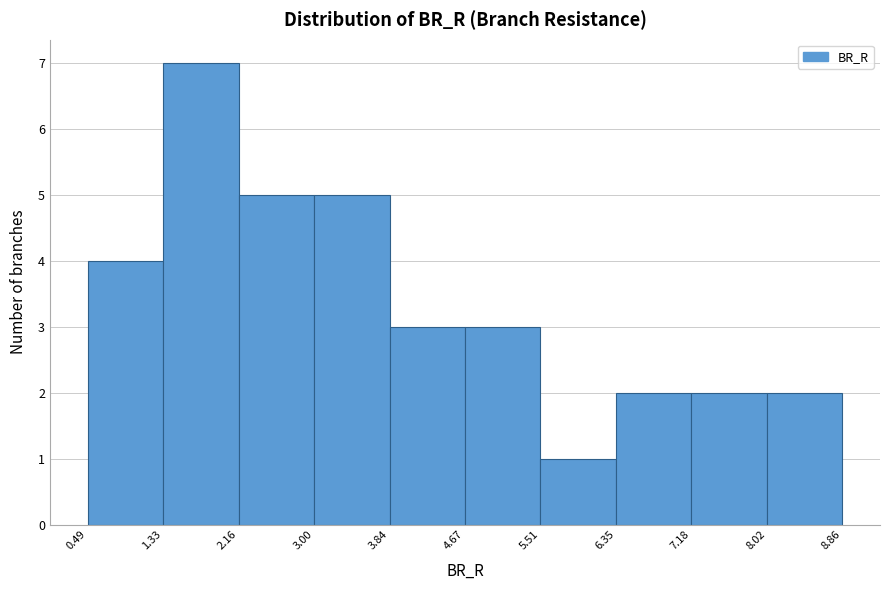

Which range on the x-axis has the tallest bar?

1.33 to 2.16